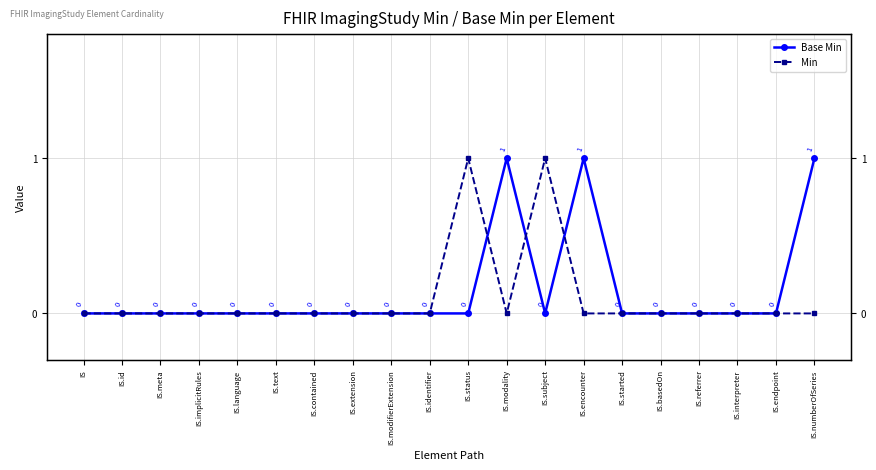

List the series in order of their overall mean, highest first.

Base Min, Min